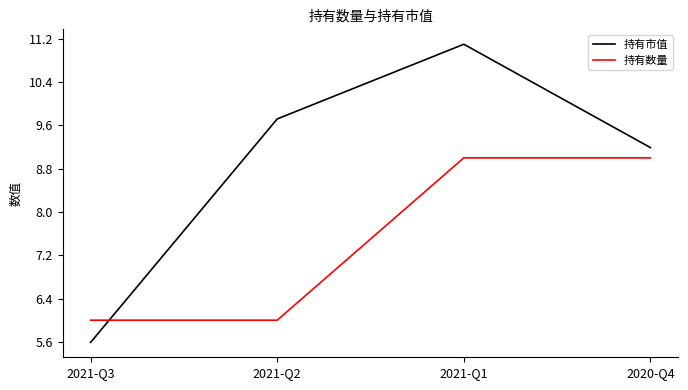

True or false: 持有数量 has a value of 2.6 at 2021-Q2.

False